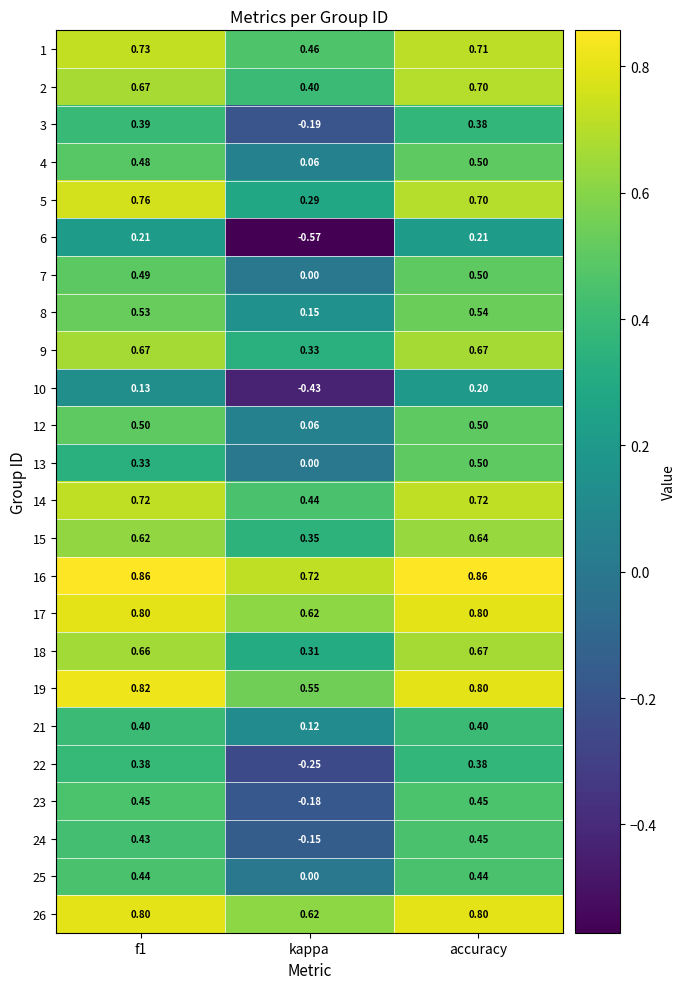

Which series has the largest total across all categories?

16